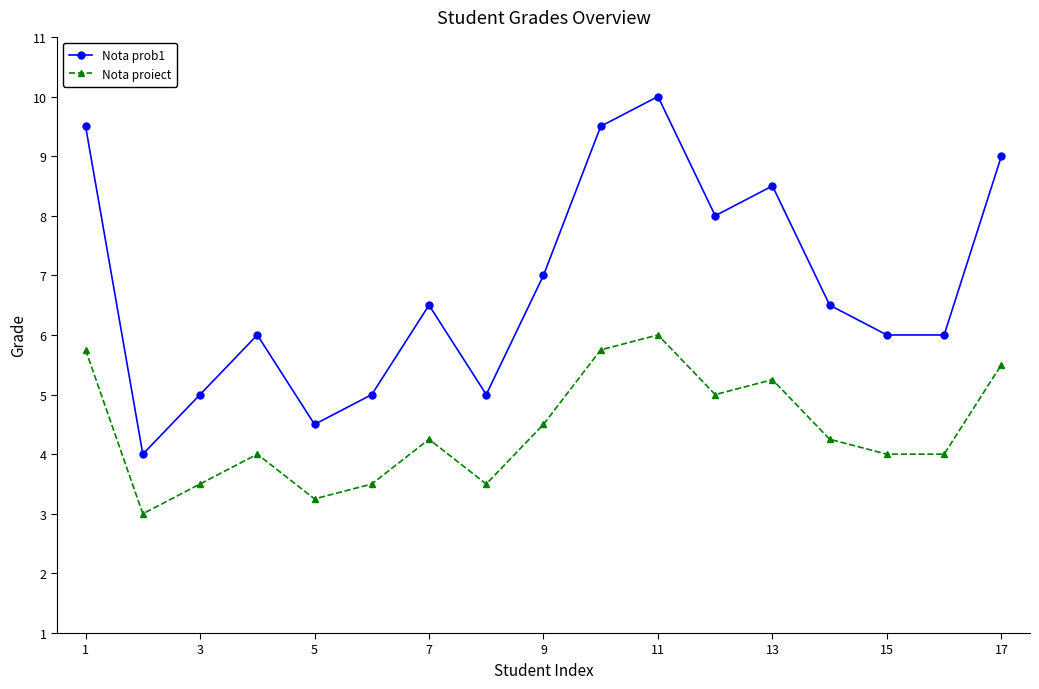

Which series has the largest total across all categories?

Nota prob1